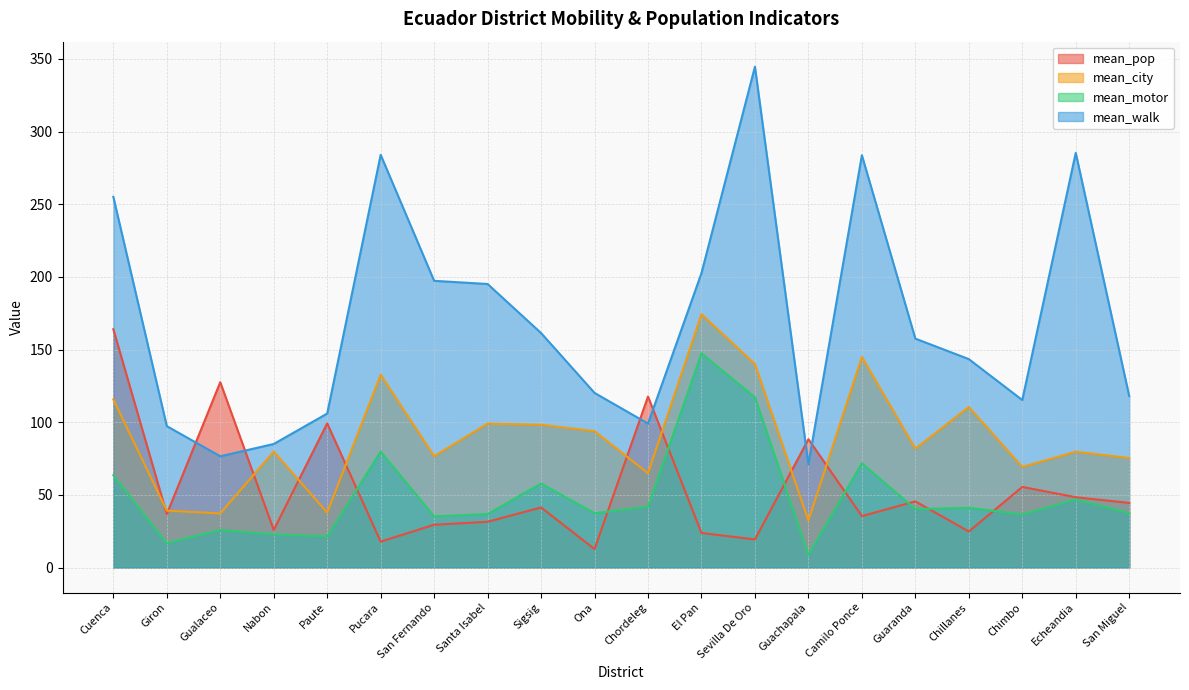

What is the difference between the maximum and minimum values in the mean_motor series?

138.5